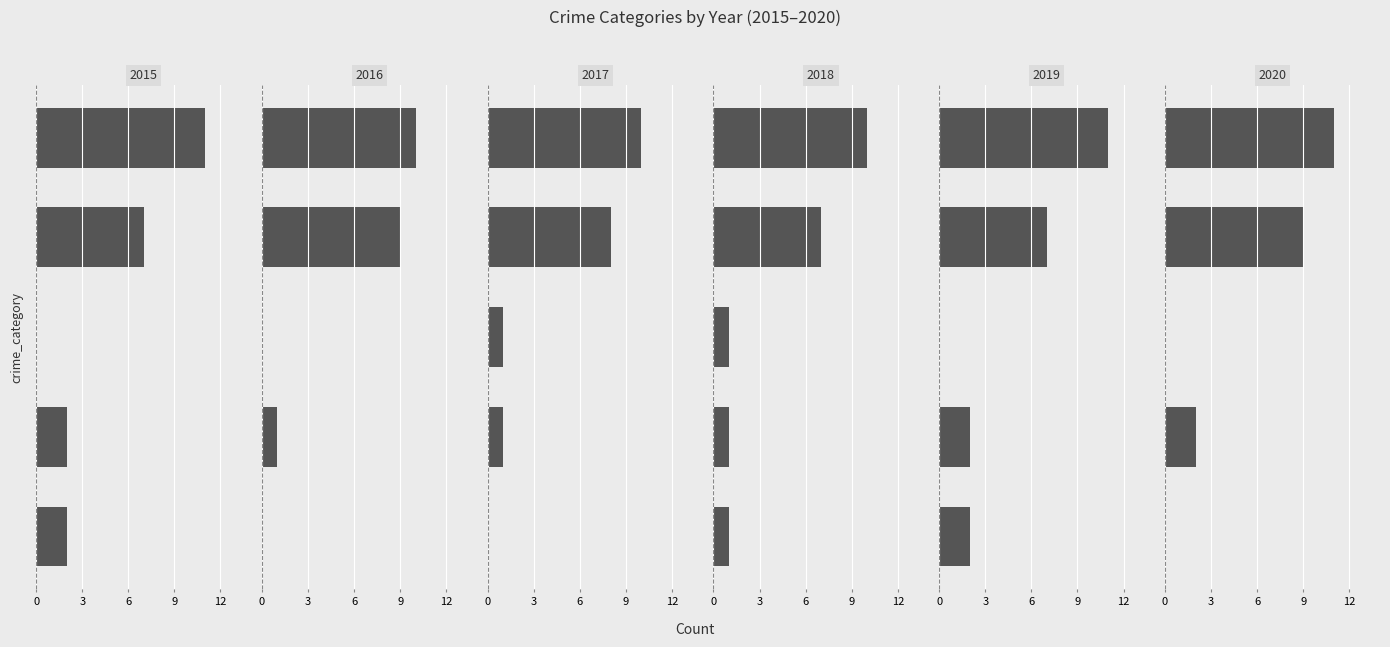

Reading left to right, what are all the values shown in this chart?

2015: 2	2	0	7	11
2016: 0	1	0	9	10
2017: 0	1	1	8	10
2018: 1	1	1	7	10
2019: 2	2	0	7	11
2020: 0	2	0	9	11